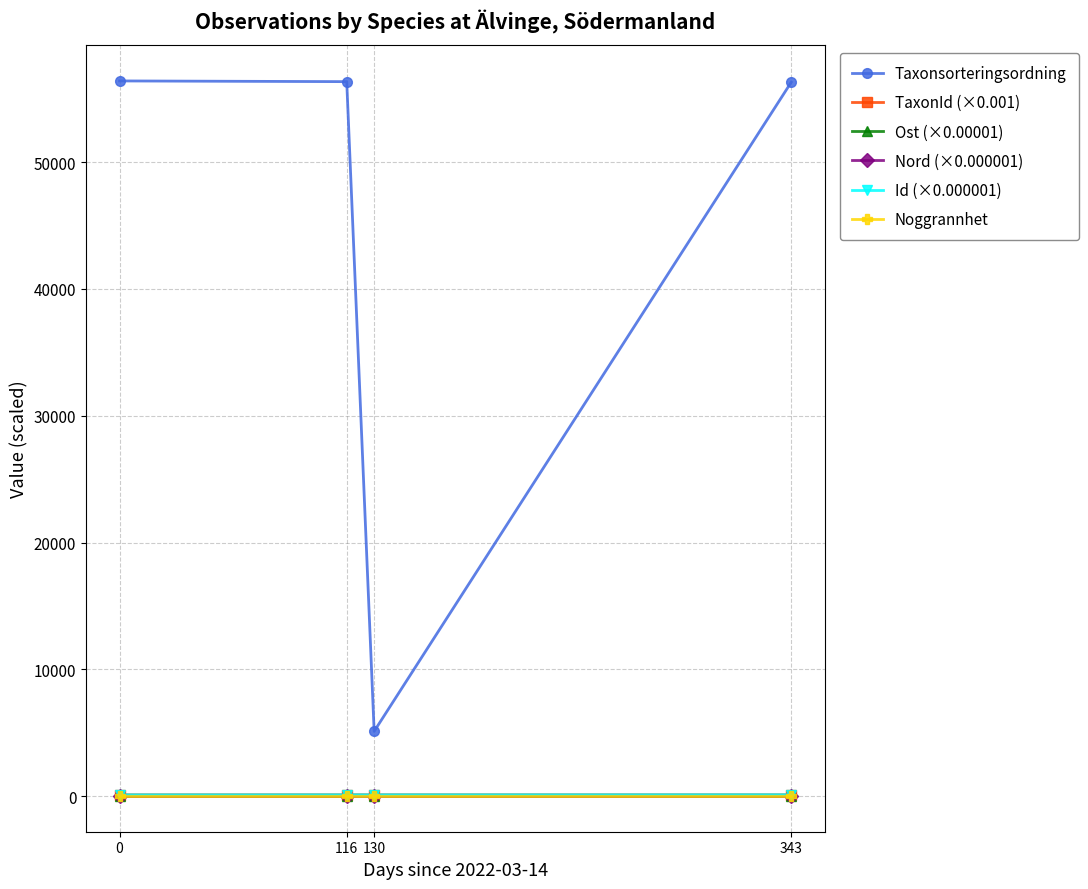

True or false: Id (×0.000001) and Ost (×0.00001) cross at least once.

False